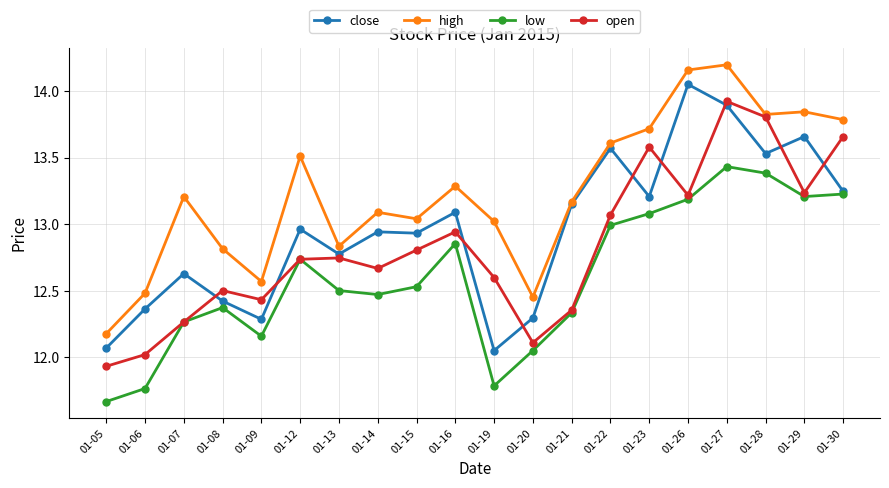

At which category does open reach its first local peak?

01-08